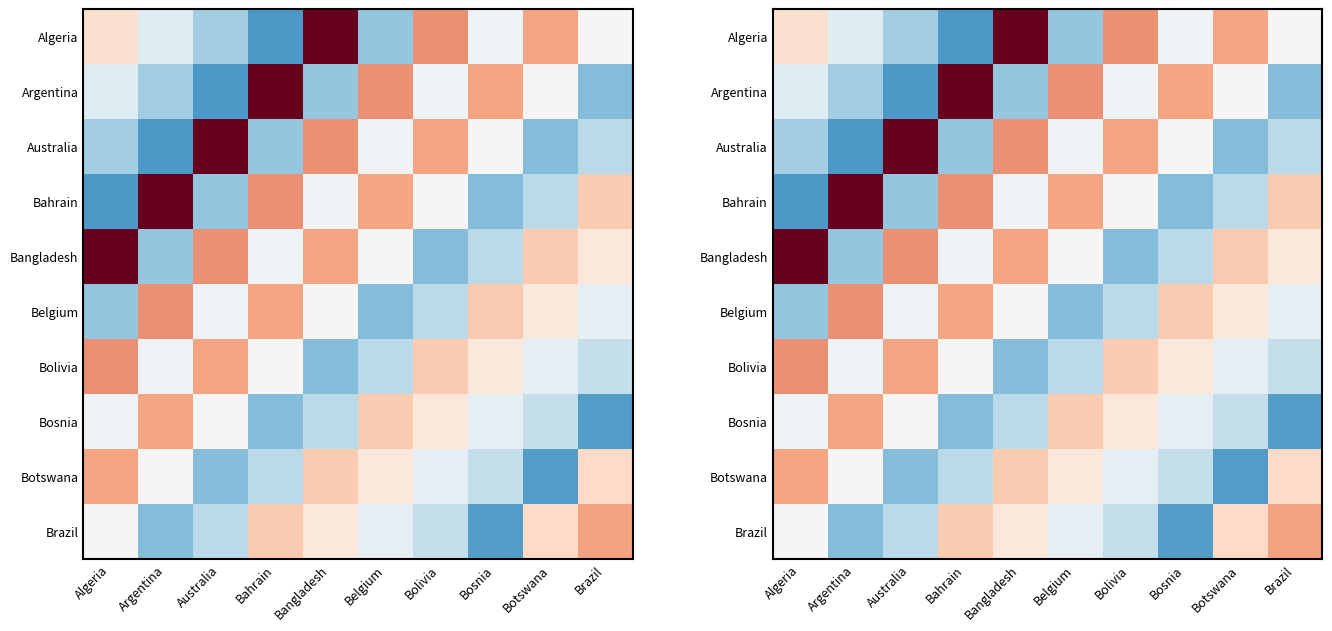

What is the difference between the highest and lowest values at Bangladesh?

76.0